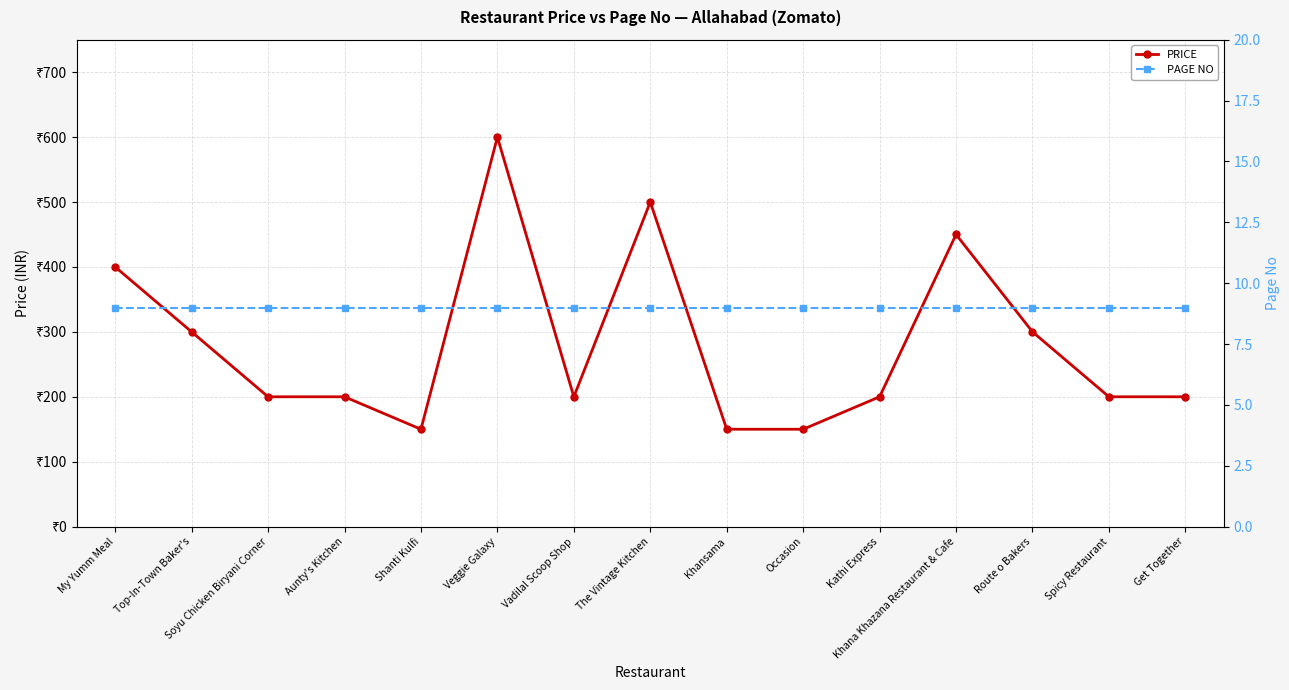

What is the greatest value displayed?

600